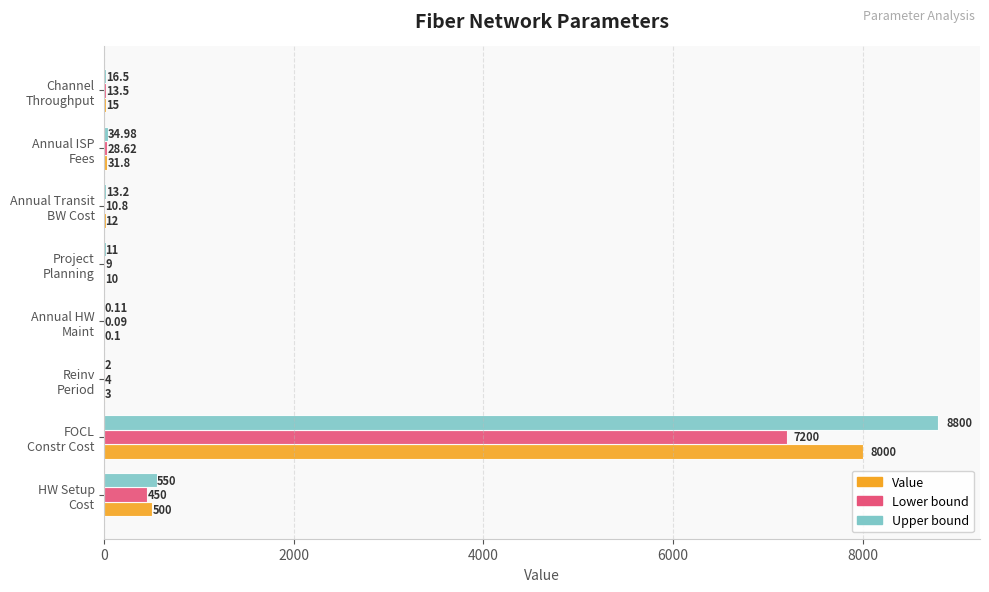

Which series has the largest total across all categories?

Upper bound